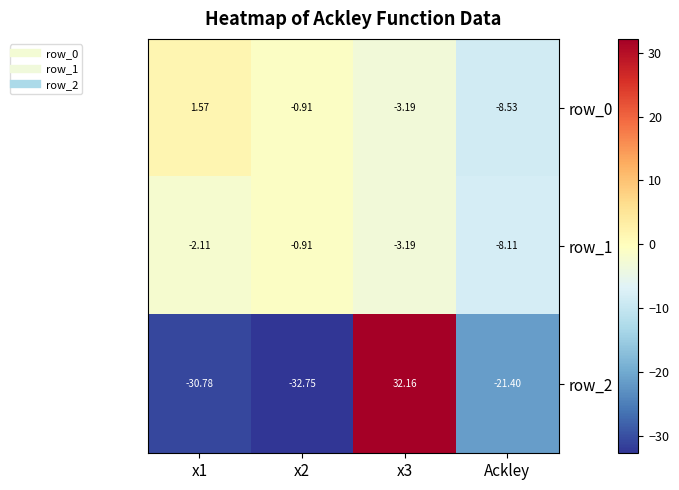

Which category has the lowest value in the row_1 series?

Ackley